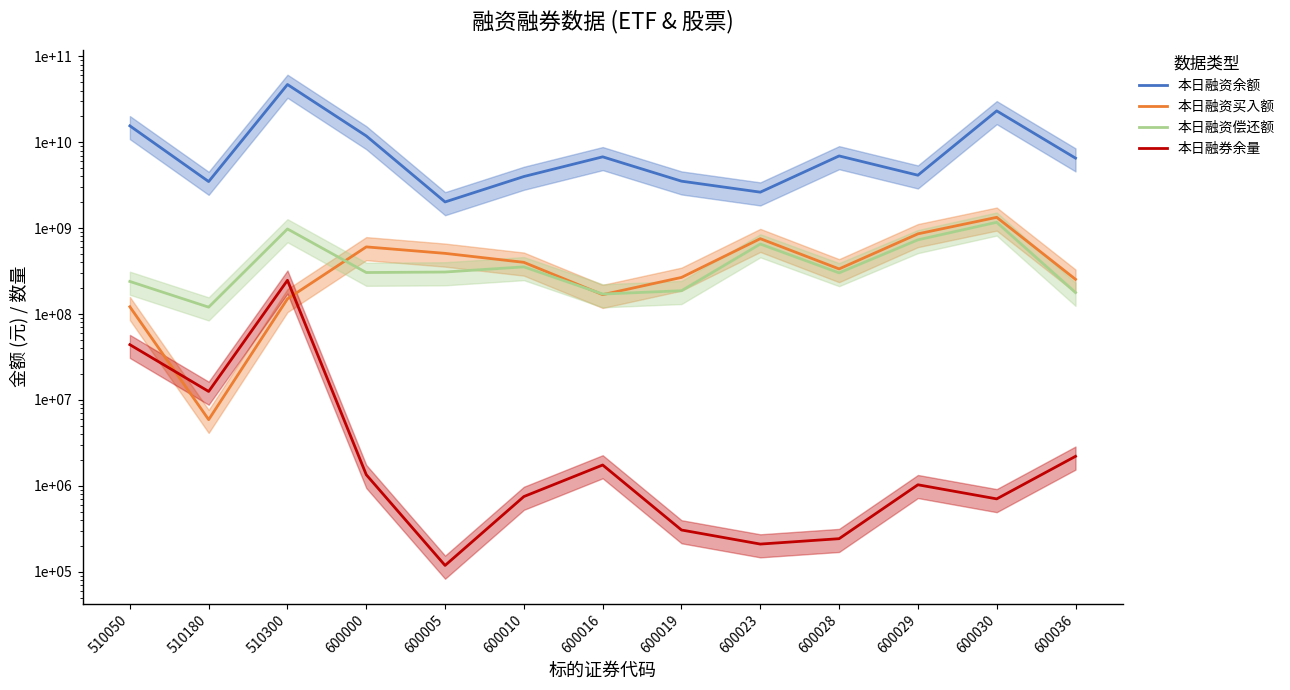

What value does the 本日融资余额 series have at 600016, to the nearest 100?

6760445400